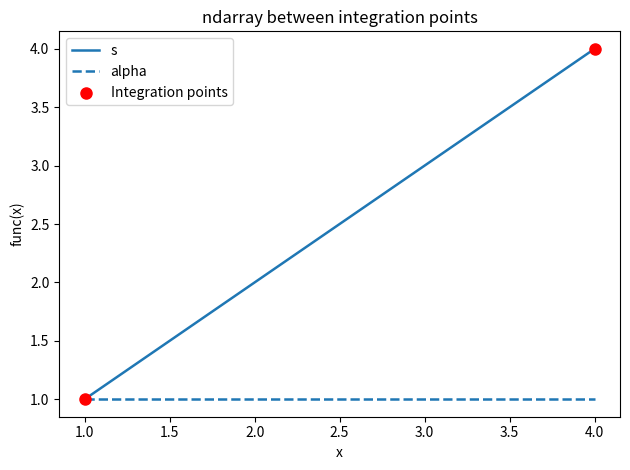

Between 1.0 and 4.0, which series saw the biggest shift?

s